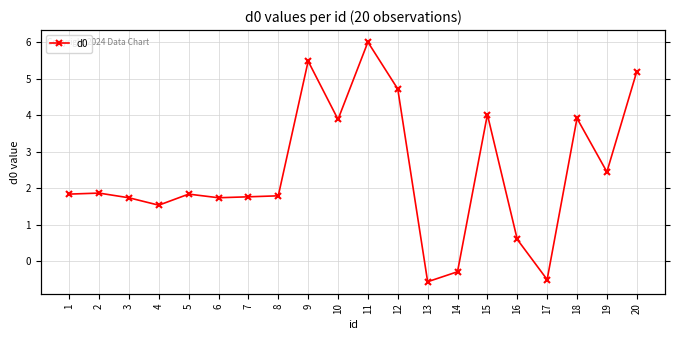

Reading left to right, extract all data points from this chart.

1=1.8	2=1.9	3=1.7	4=1.5	5=1.8	6=1.7	7=1.8	8=1.8	9=5.5	10=3.9	11=6.0	12=4.7	13=-0.6	14=-0.3	15=4.0	16=0.6	17=-0.5	18=3.9	19=2.4	20=5.2